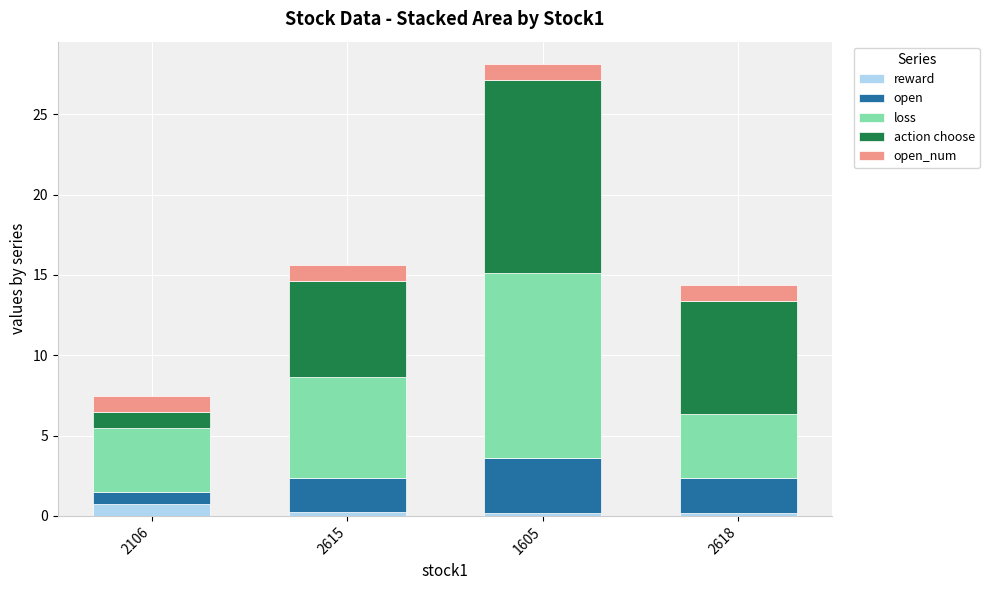

What are all the series names shown in the legend?

reward, open, loss, action choose, open_num